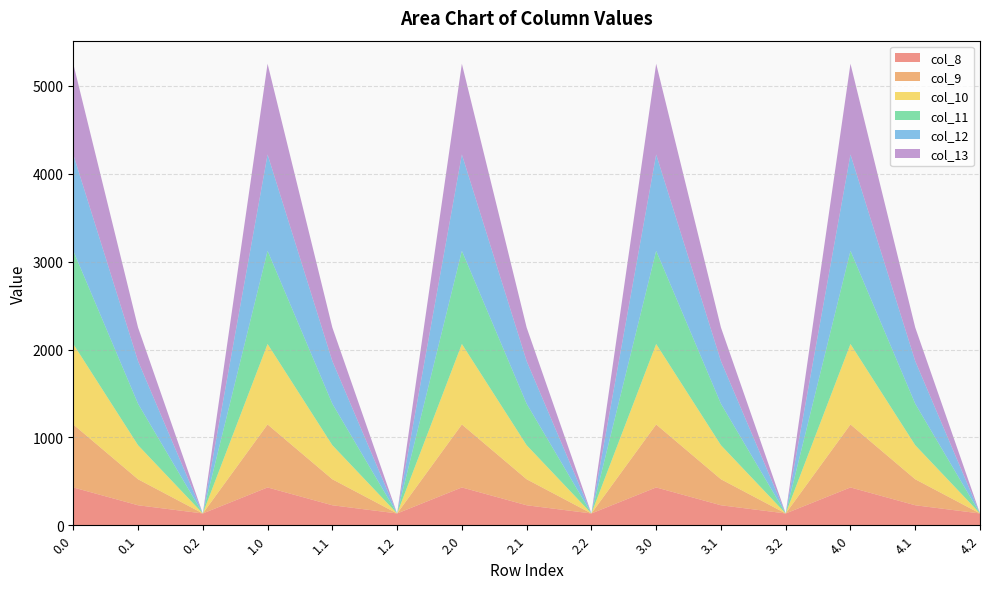

Reading right to left, list all the values displayed in this chart.

col_8: 134.2	227.5	430.3	134.2	227.5	430.3	134.2	227.5	430.3	134.2	227.5	430.3	134.2	227.5	430.3
col_9: 0.0	295.9	716.9	0.0	295.9	716.9	0.0	295.9	716.9	0.0	295.9	716.9	0.0	295.9	716.9
col_10: 0.0	388.1	916.2	0.0	388.1	916.2	0.0	388.1	916.2	0.0	388.1	916.2	0.0	388.1	916.2
col_11: 0.0	471.7	1060.3	0.0	471.7	1060.3	0.0	471.7	1060.3	0.0	471.7	1060.3	0.0	471.7	1060.3
col_12: 0.0	485.4	1096.7	0.0	485.4	1096.7	0.0	485.4	1096.7	0.0	485.4	1096.7	0.0	485.4	1096.7
col_13: 0.0	382.7	1032.9	0.0	382.7	1032.9	0.0	382.7	1032.9	0.0	382.7	1032.9	0.0	382.7	1032.9